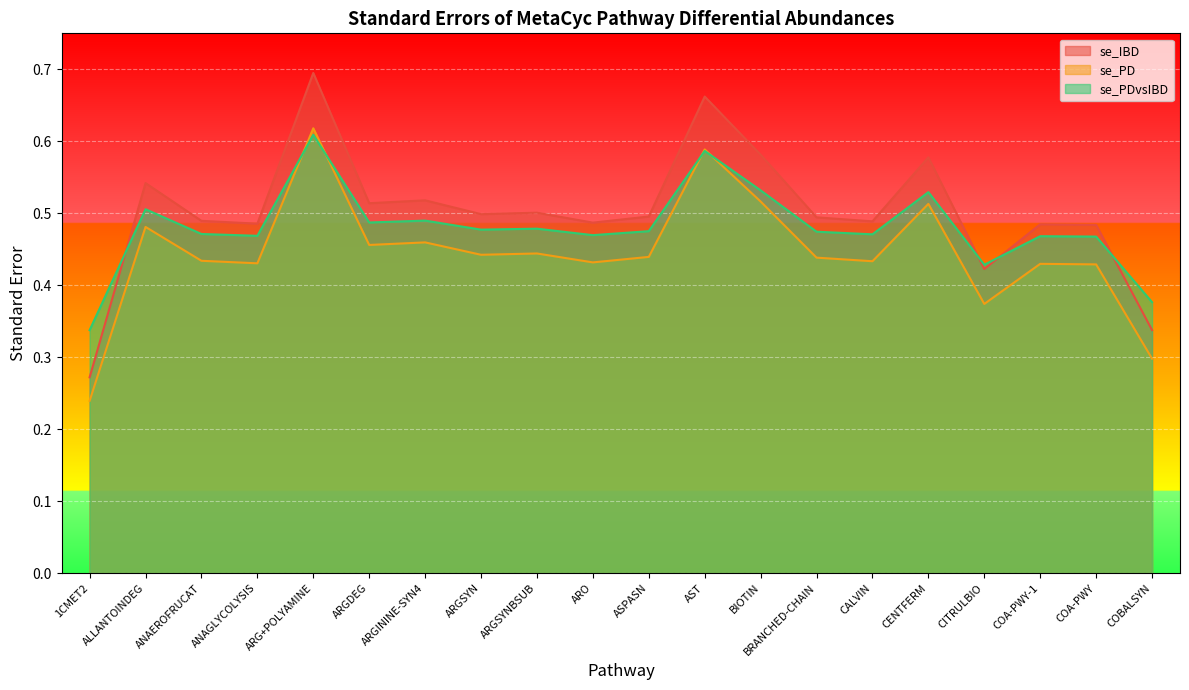

Where is the first local minimum for se_PDvsIBD?

ANAGLYCOLYSIS